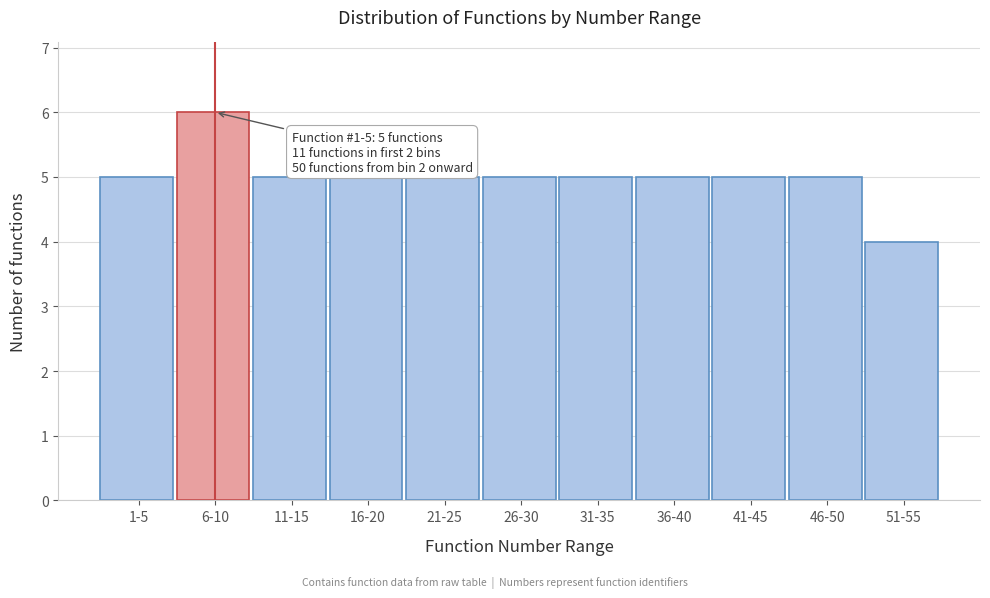

Reading left to right, list all the values displayed in this chart.

5	6	5	5	5	5	5	5	5	5	4